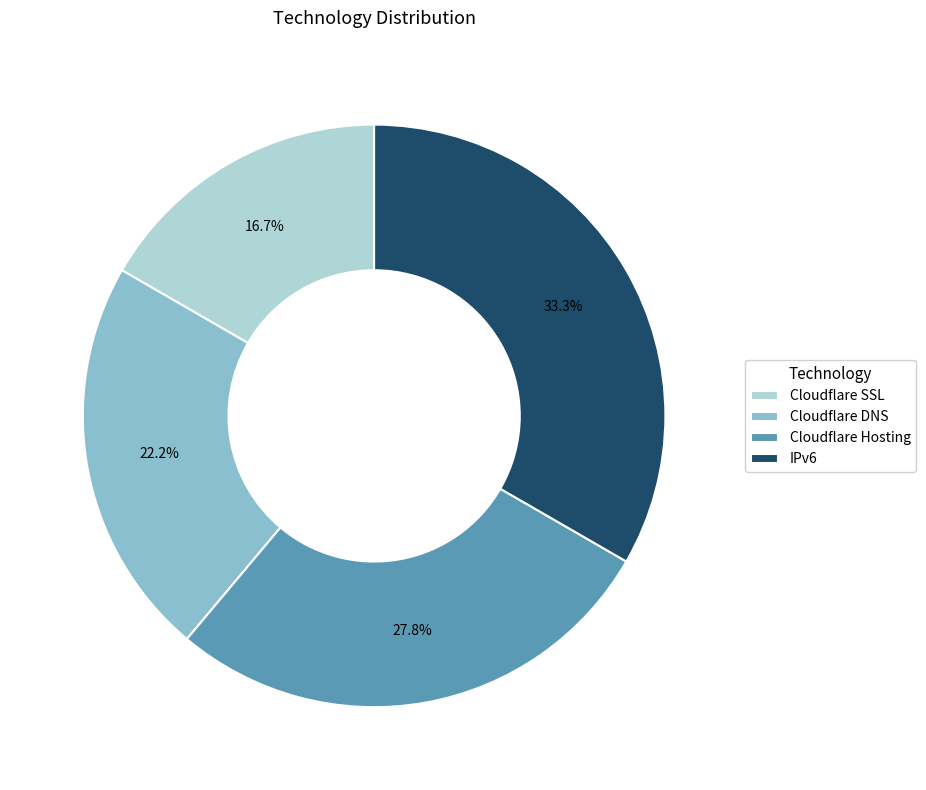

Approximately how many times larger is the value at Cloudflare SSL compared to IPv6?

0.5